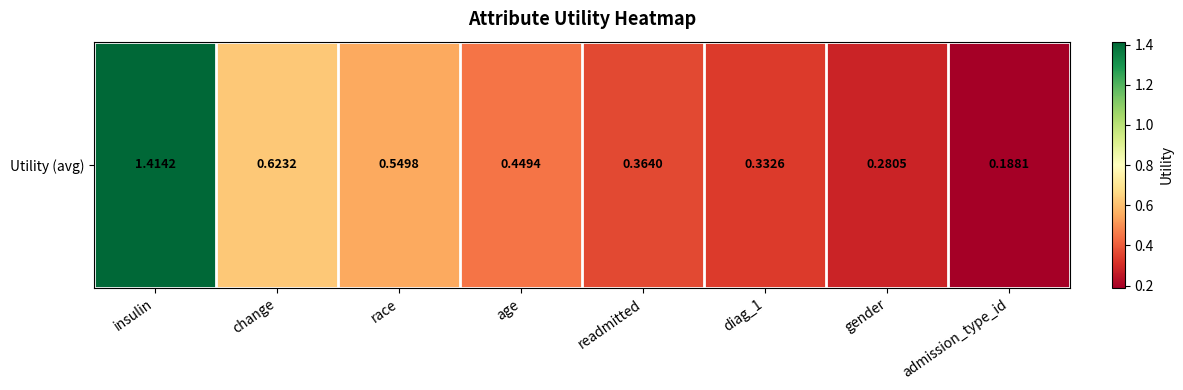

Where is the data nearest to the value 0?

admission_type_id